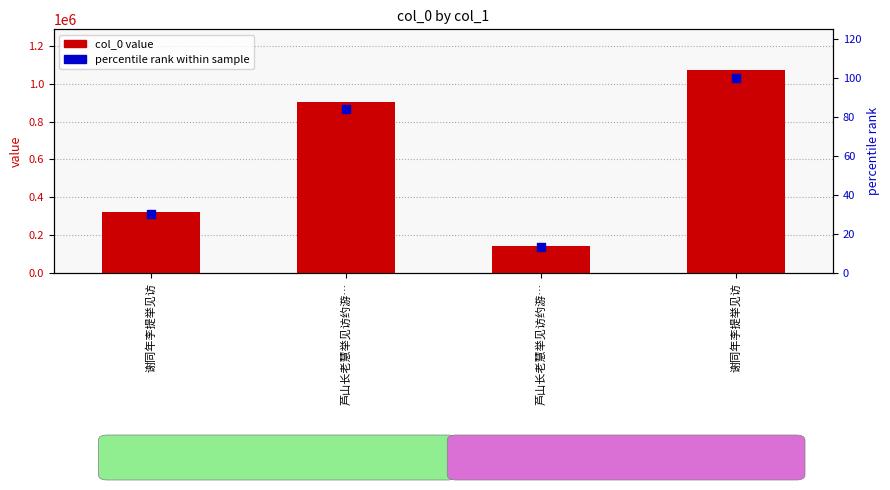

At how many categories does at least one series exceed 1003729?

1